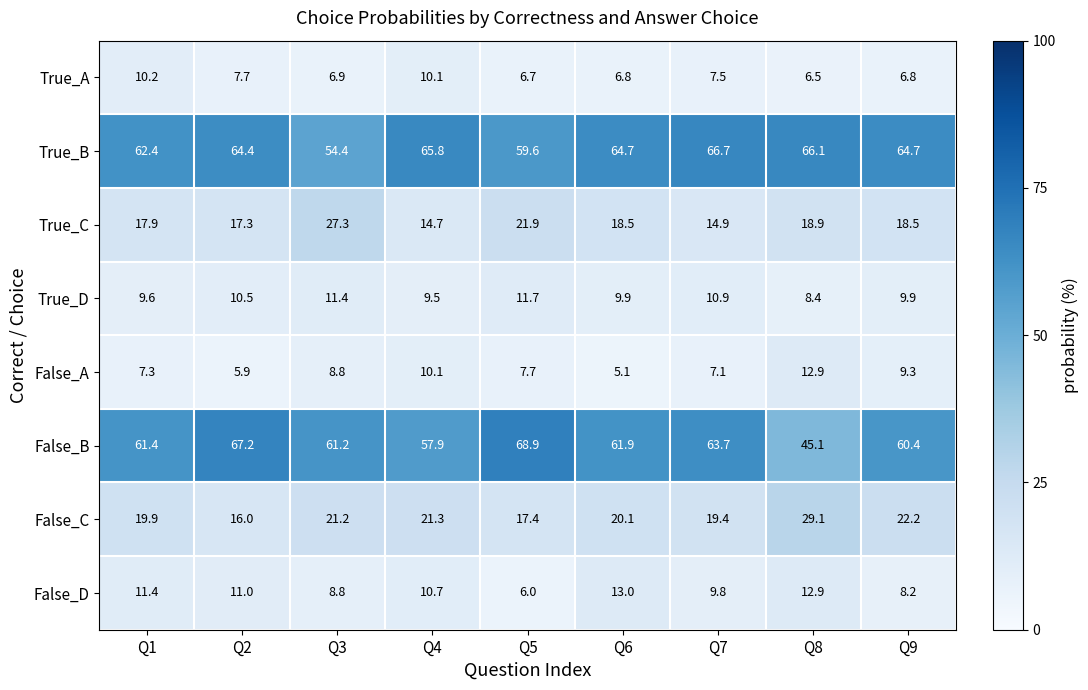

Rank the categories by False_C value from lowest to highest.

Q2, Q5, Q7, Q1, Q6, Q3, Q4, Q9, Q8